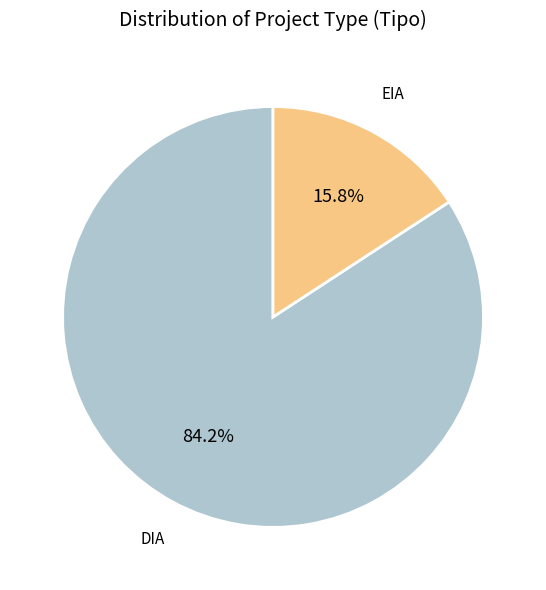

How many segments does this pie chart have?

2